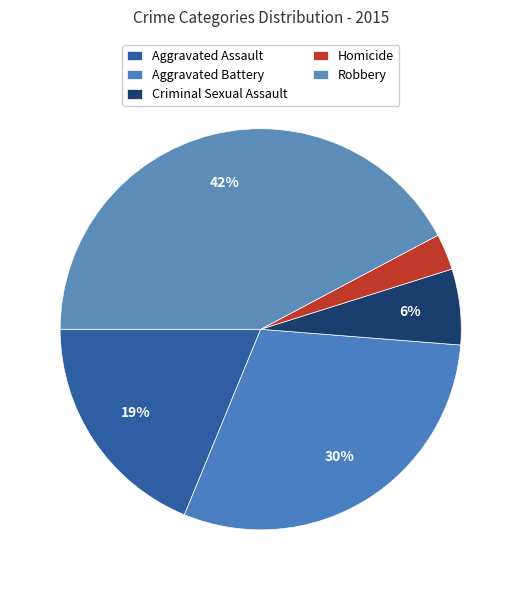

What is the ratio of the value at Homicide to the value at Criminal Sexual Assault?

0.5